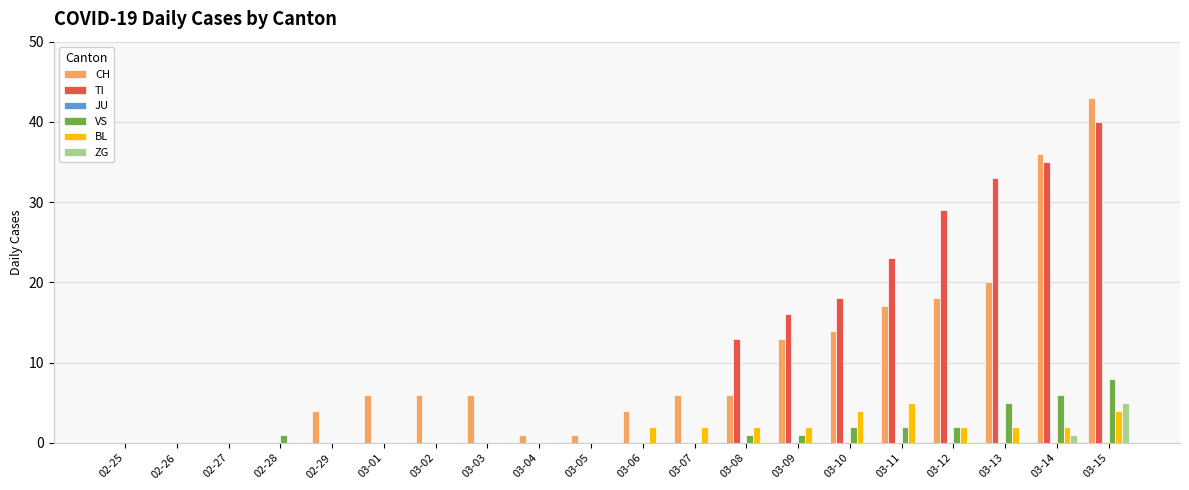

At which category is the sum across all series the highest?

03-15